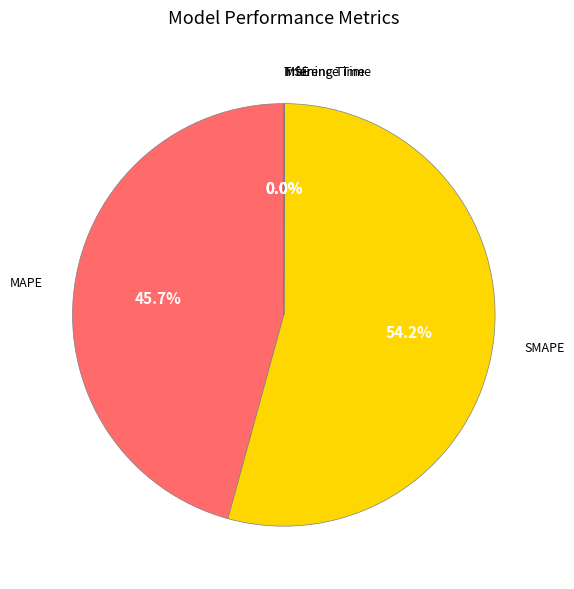

Is there any slice that represents more than half of the pie?

Yes